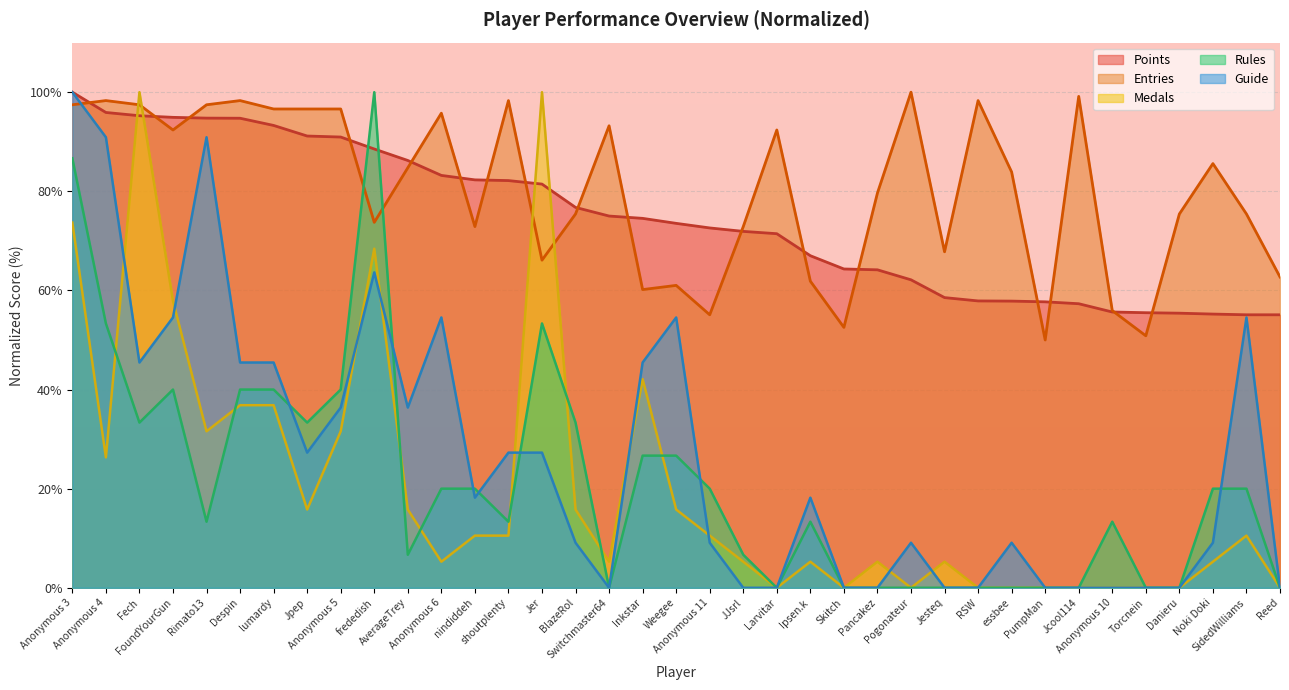

What is the label of the 22nd point from the left?

Larvitar